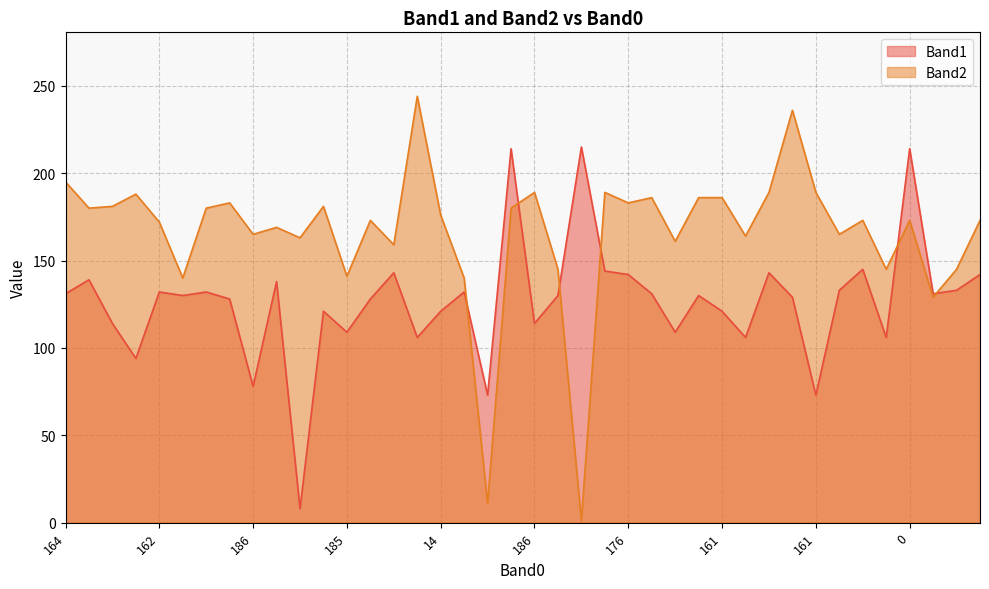

What is the average value of the Band1 series?

127